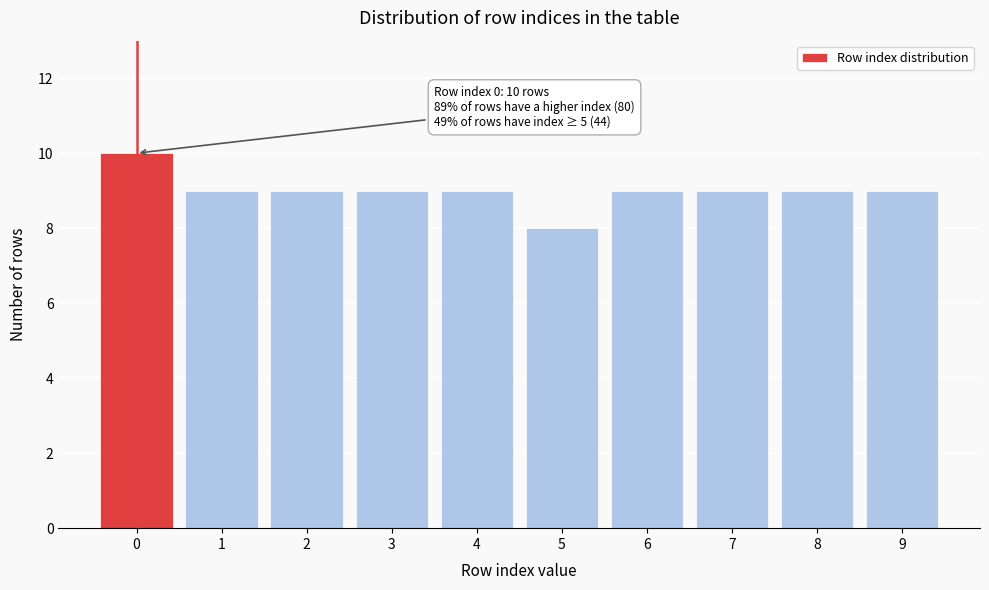

Reading right to left, extract all data points from this chart.

9=9	8=9	7=9	6=9	5=8	4=9	3=9	2=9	1=9	0=10